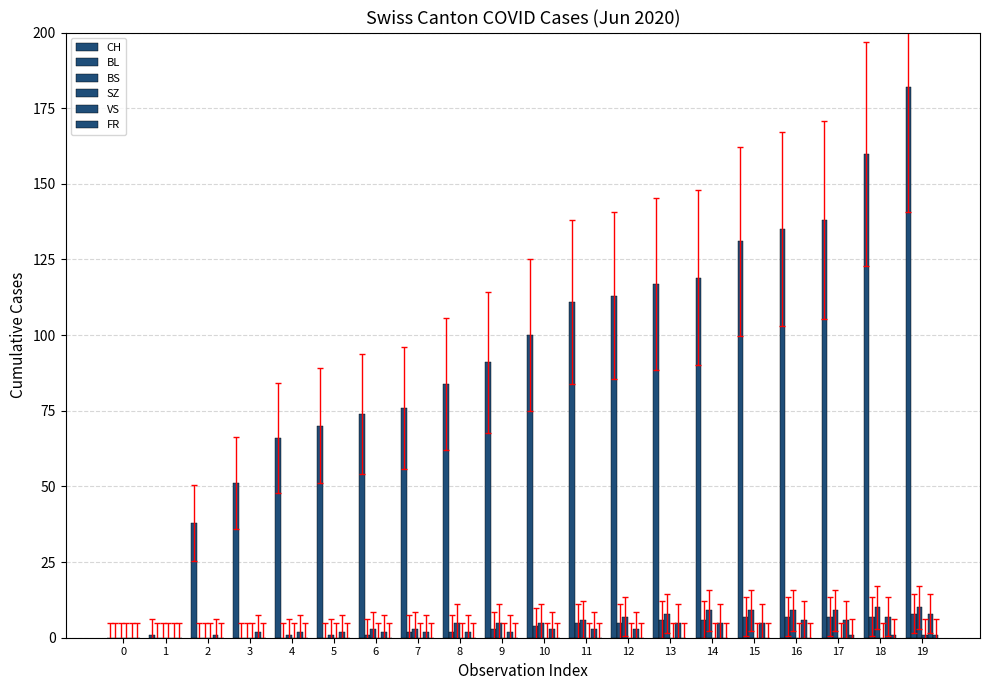

The value of VS at 7 is 3. True or false?

False